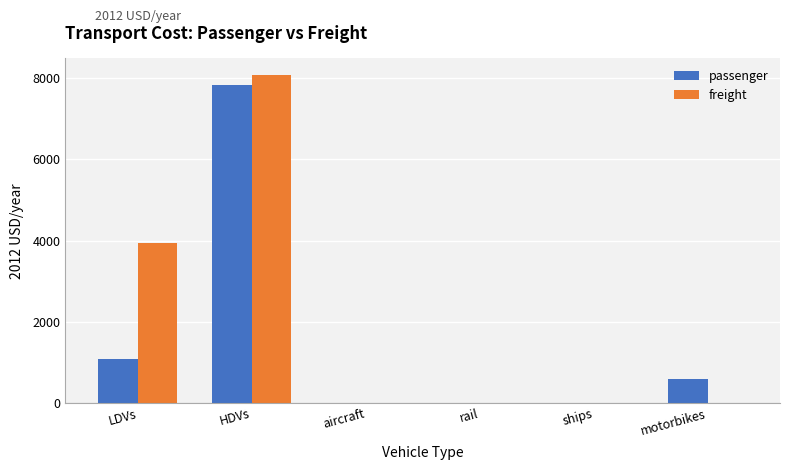

Is the value of passenger at HDVs greater than the value of freight at HDVs?

No